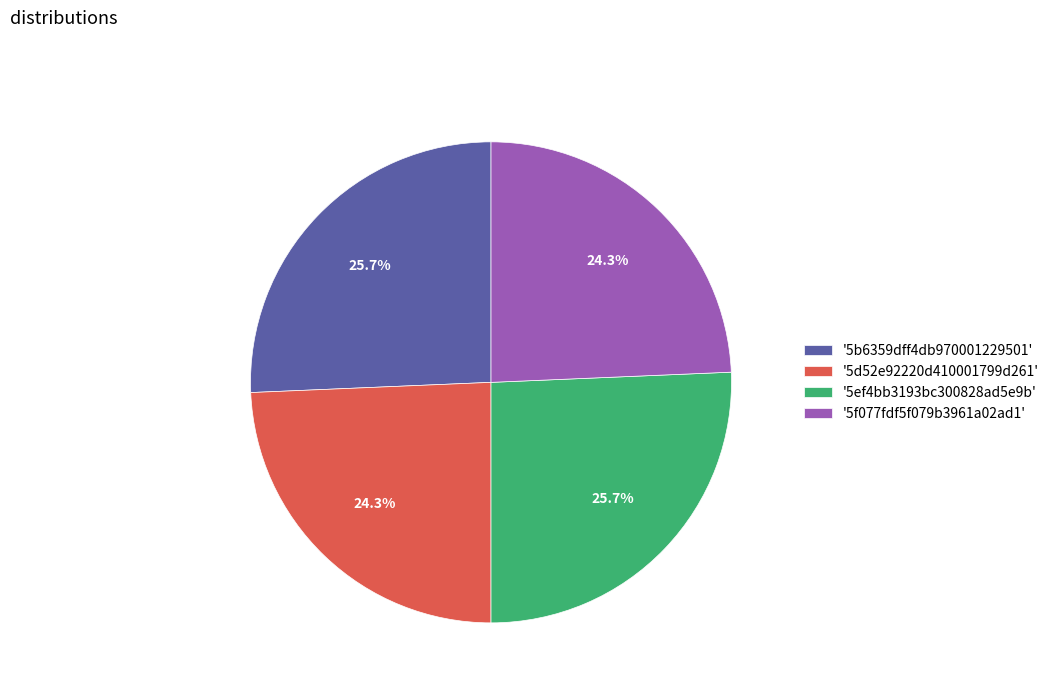

To the nearest percent, what is the difference between the largest and smallest slice percentages?

1%